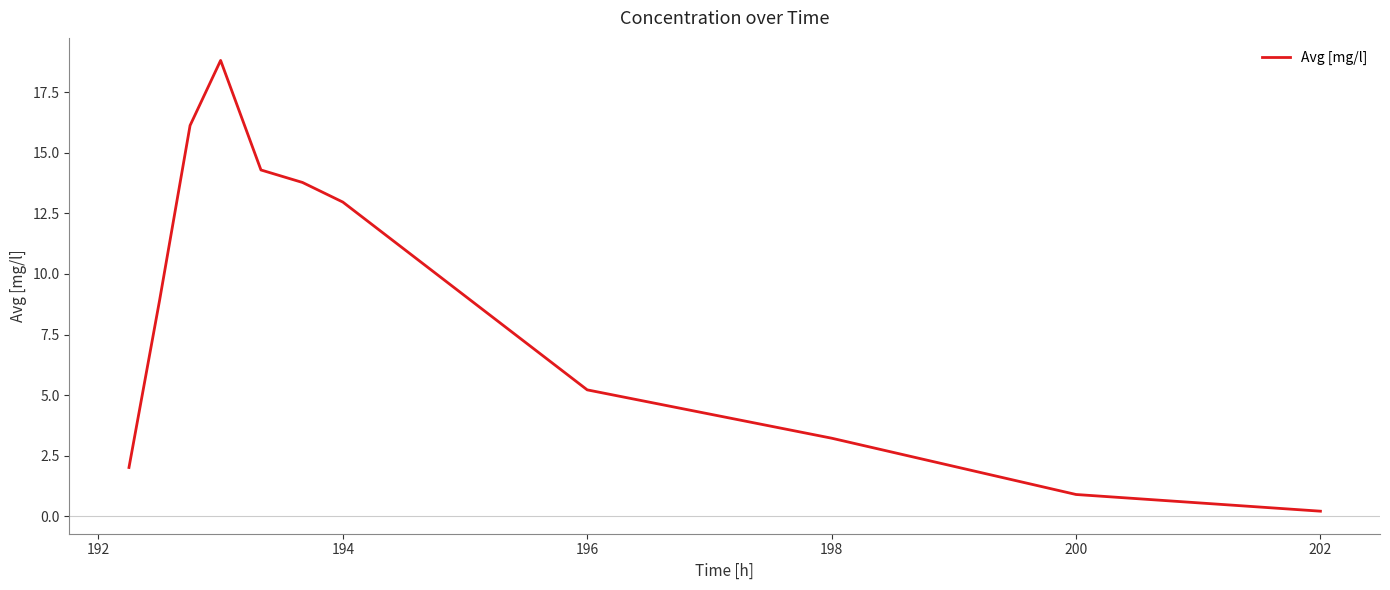

What is the greatest value displayed?

18.8